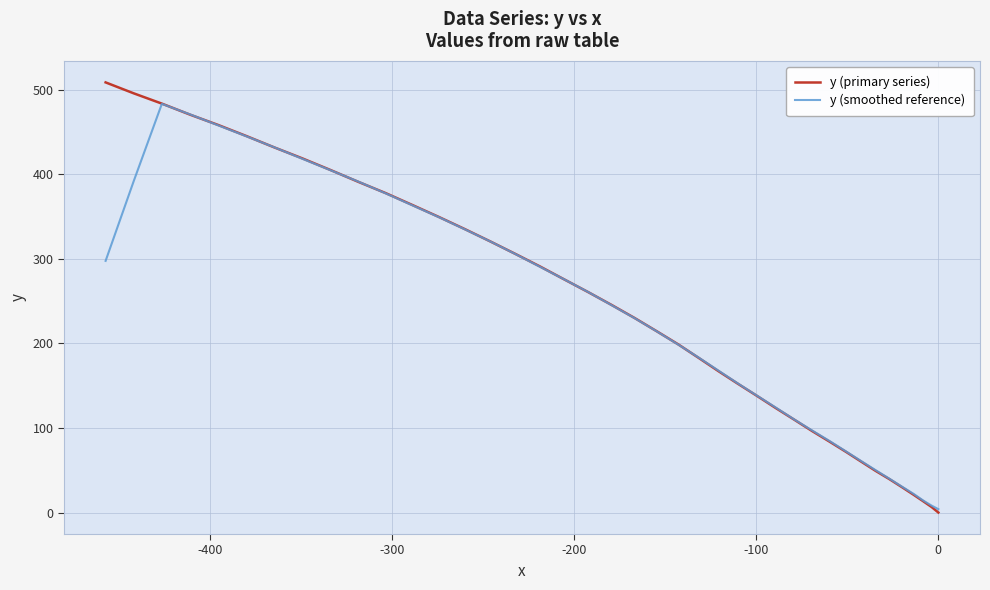

True or false: y (smoothed reference) and y (primary series) intersect in this chart.

True